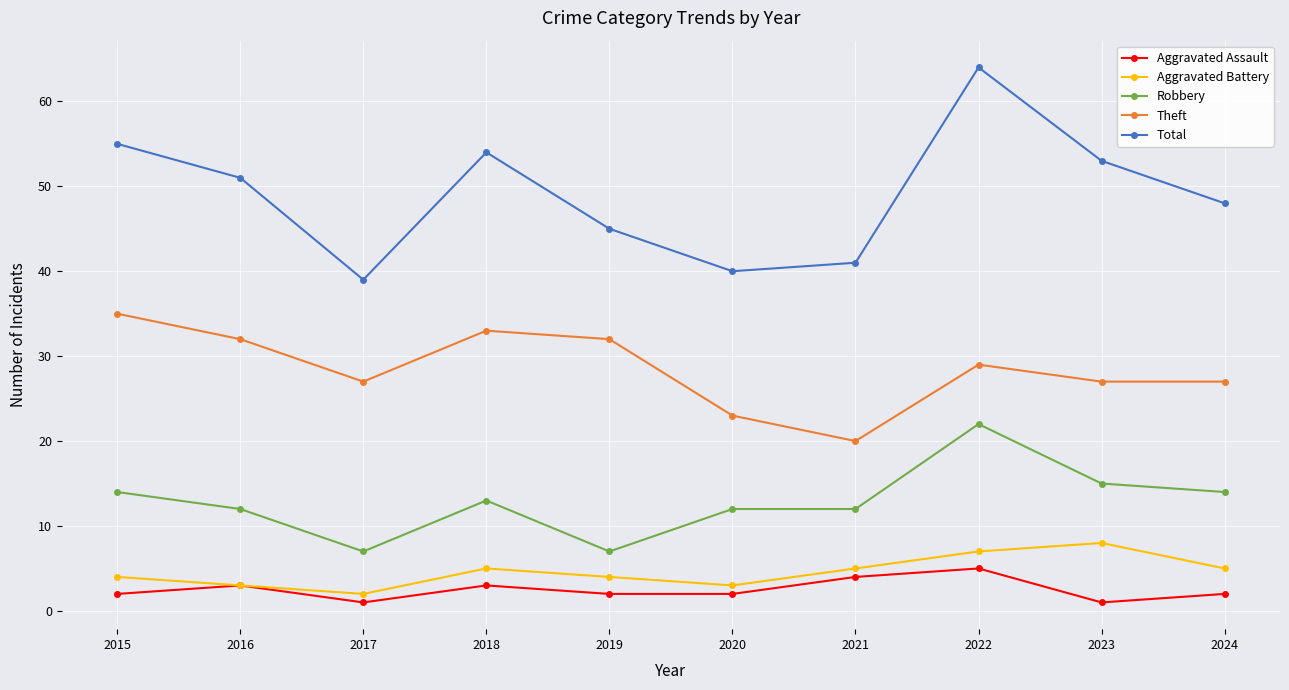

True or false: Aggravated Battery and Total intersect in this chart.

False